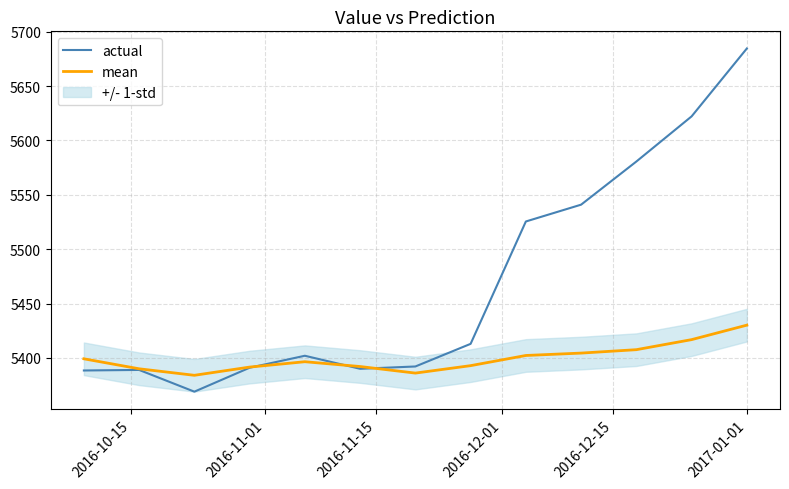

What is the maximum value for mean?

5430.1